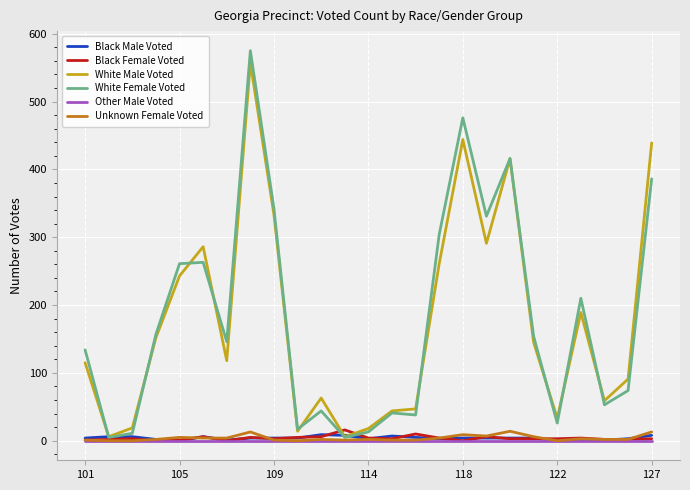

What is the maximum value shown in the chart?

575